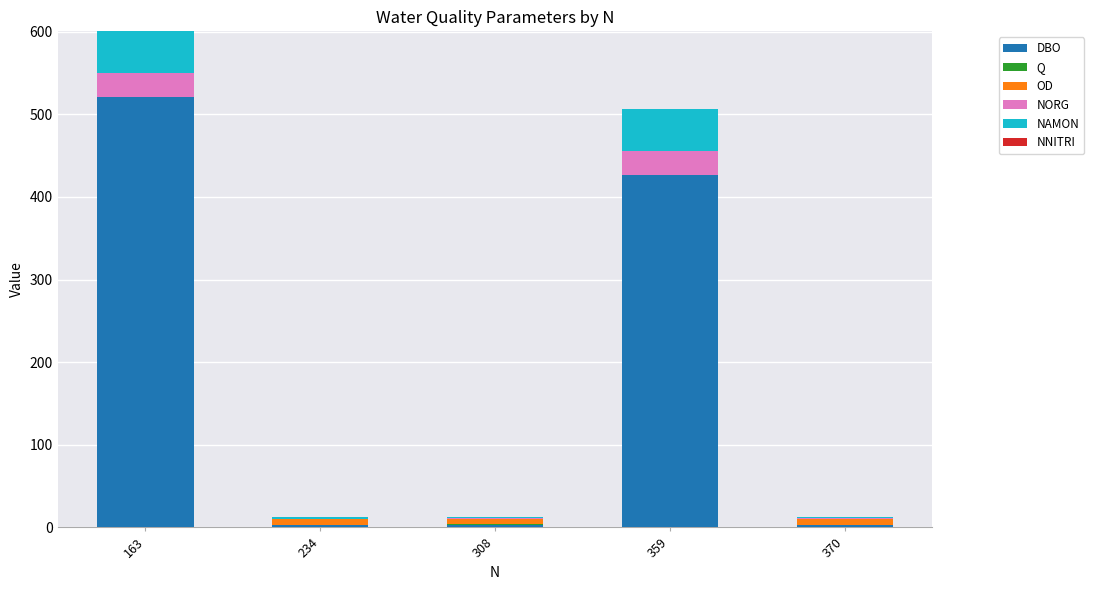

What is the highest value of the DBO series?

520.5